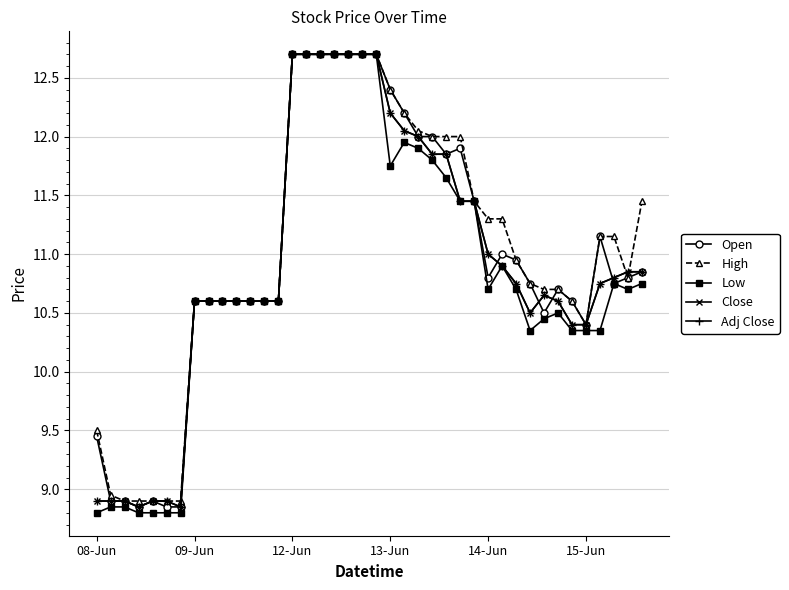

How many lines are shown in the chart?

5